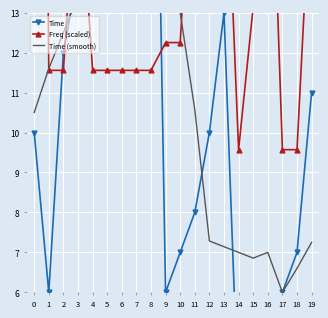

Reading right to left, extract all data points from this chart.

Time: 19=11.0	18=7.0	17=6.0	16=5.0	15=4.0	14=3.0	13=13.0	12=10.0	11=8.0	10=7.0	9=6.0	8=27.0	7=20.0	6=19.0	5=17.0	4=16.0	3=14.0	2=12.0	1=6.0	0=10.0
Freq (scaled): 19=16.7	18=9.6	17=9.6	16=20.3	15=13.1	14=9.6	13=18.5	12=18.5	11=18.5	10=12.2	9=12.2	8=11.6	7=11.6	6=11.6	5=11.6	4=11.6	3=17.1	2=11.6	1=11.6	0=56.0
Time (smooth): 19=7.2	18=6.6	17=6.0	16=7.0	15=6.9	14=7.0	13=7.1	12=7.3	11=10.6	10=13.0	9=13.9	8=14.9	7=16.0	6=17.0	5=17.9	4=14.9	3=13.4	2=12.5	1=11.6	0=10.5